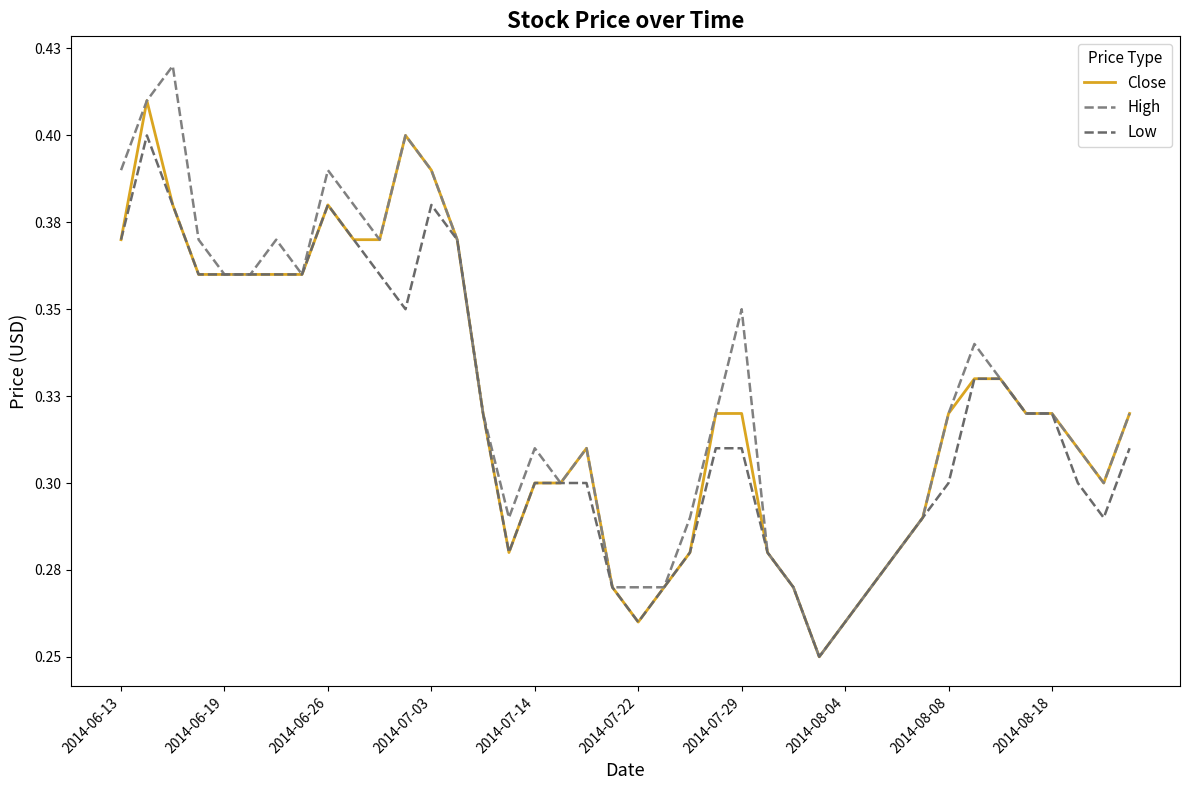

Does the chart display data point markers on the line(s)?

No